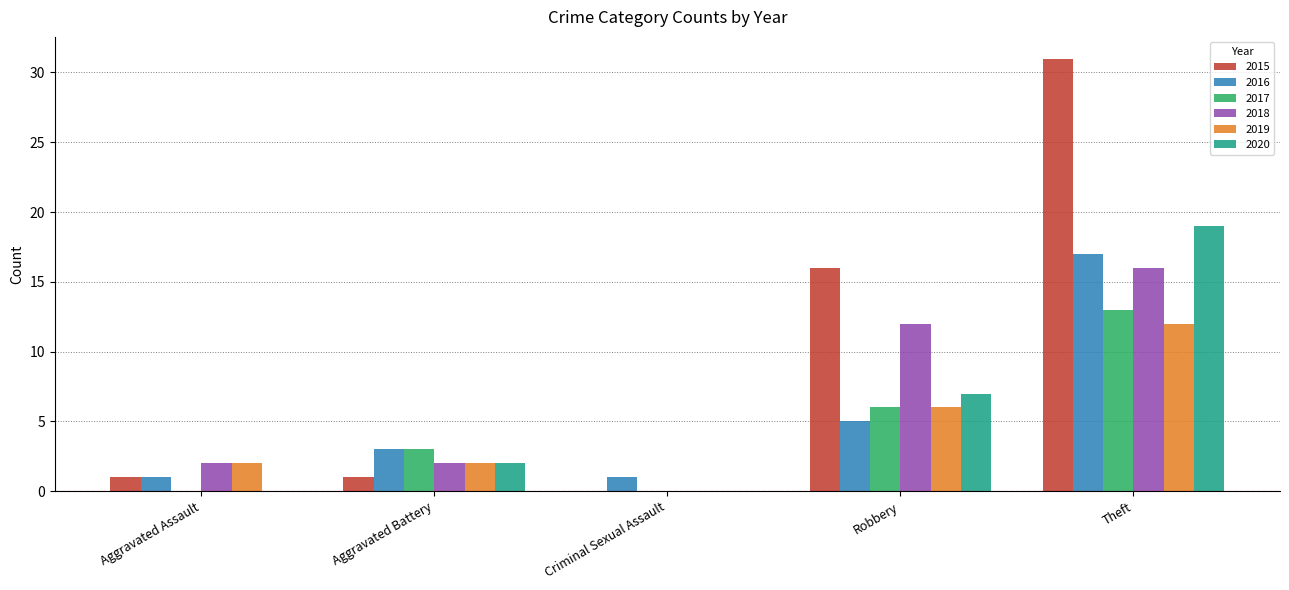

What is the sum of all 2017 values?

22